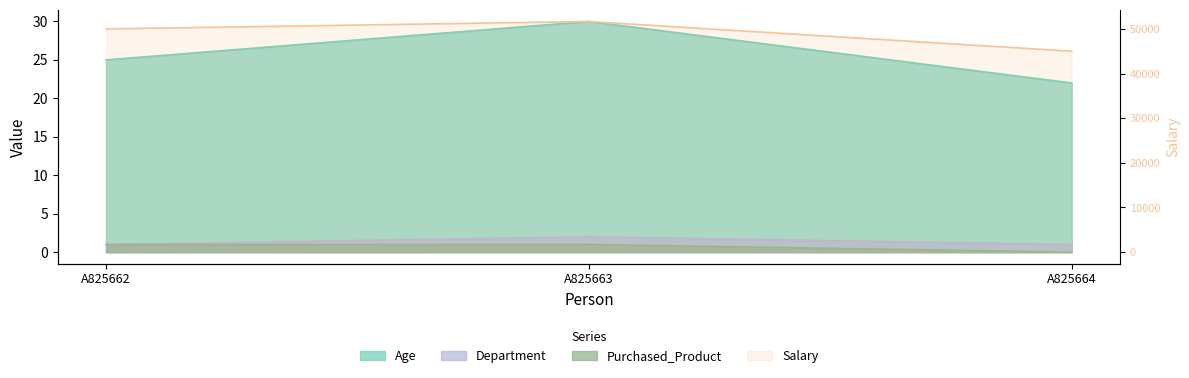

At which label does Department reach its minimum?

A825662